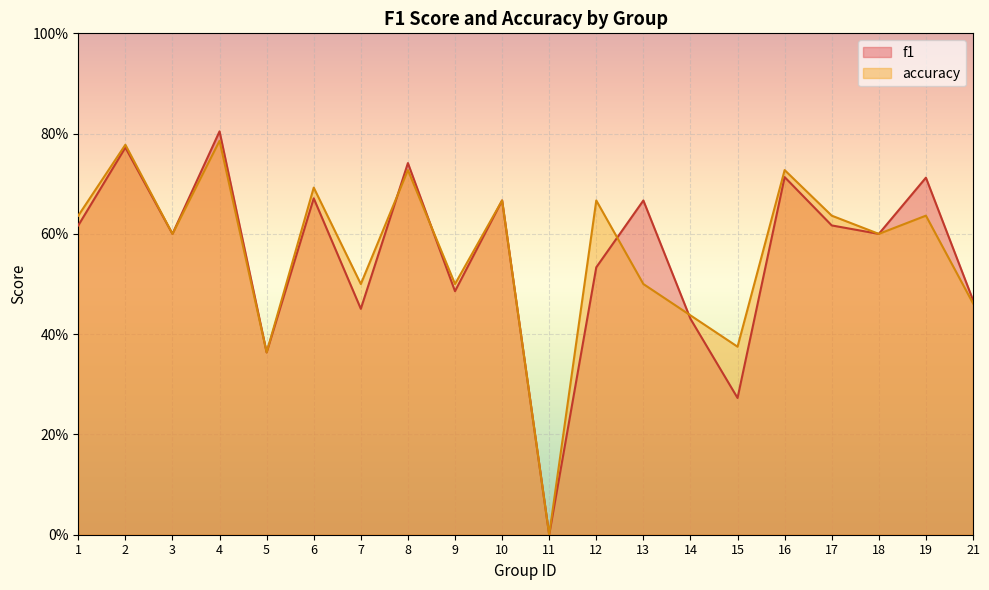

What is the difference between the second highest and minimum values in the f1 series?

0.8